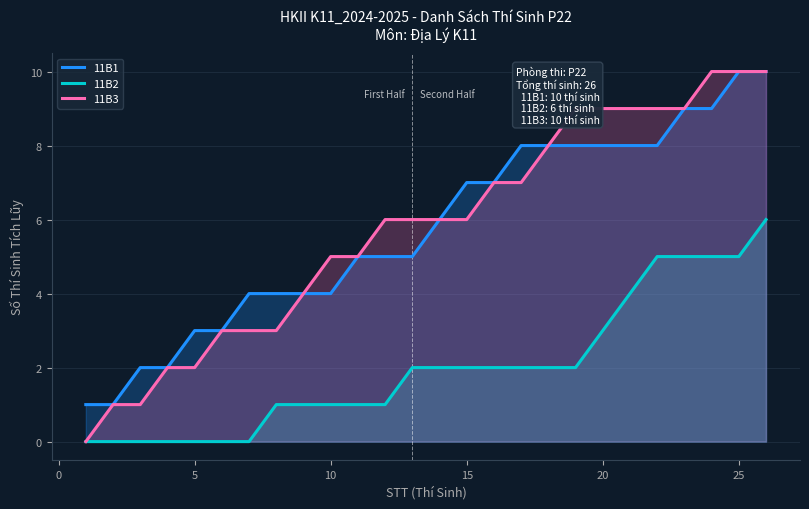

How many categories are shown in the chart?

26